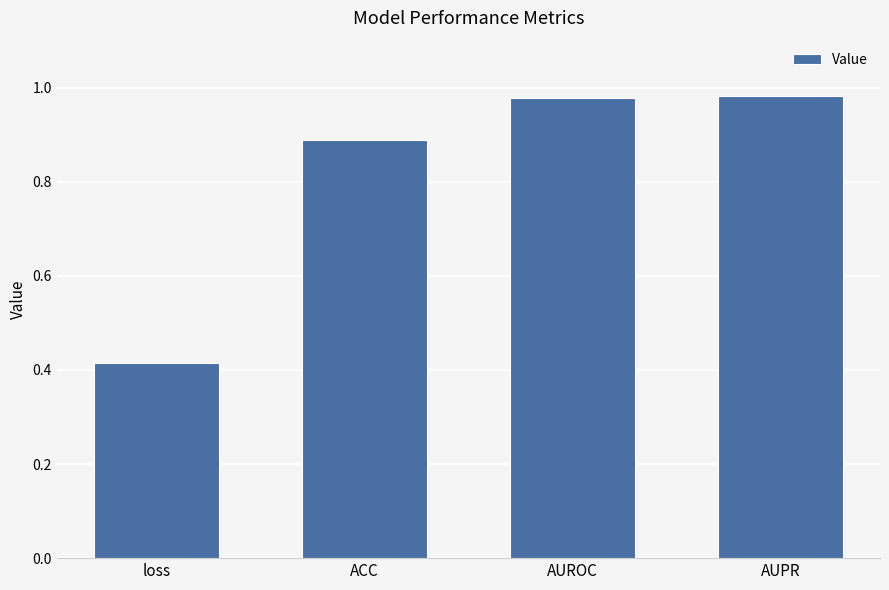

Does the chart contain stacked bars?

No